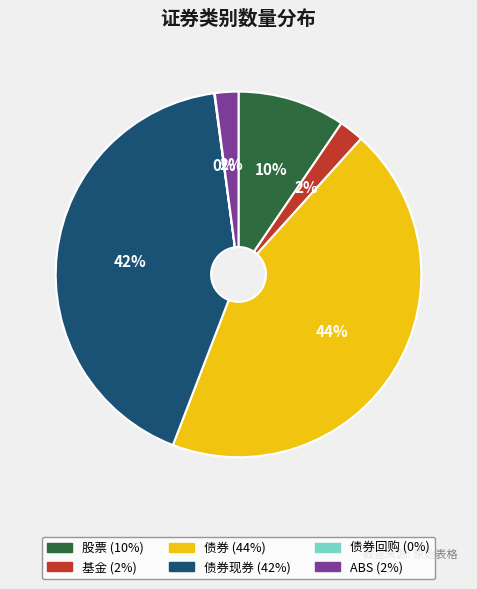

Does any single category account for the majority?

No